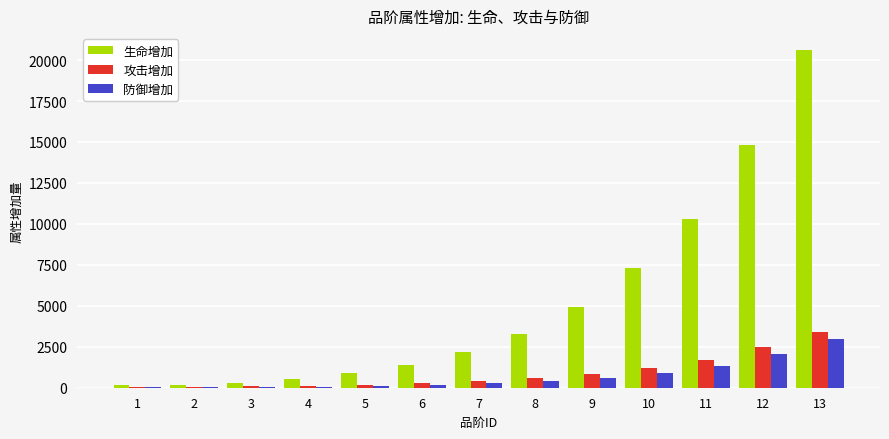

What is the sum of all 攻击增加 values?

11454